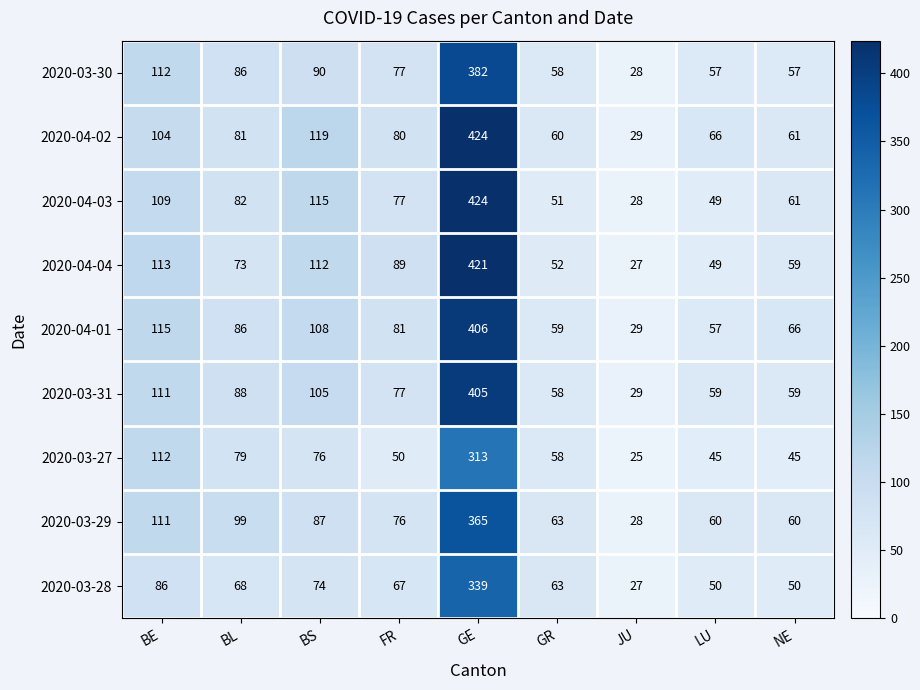

The 2020-03-29 series shows 111 at BE. True or false?

True